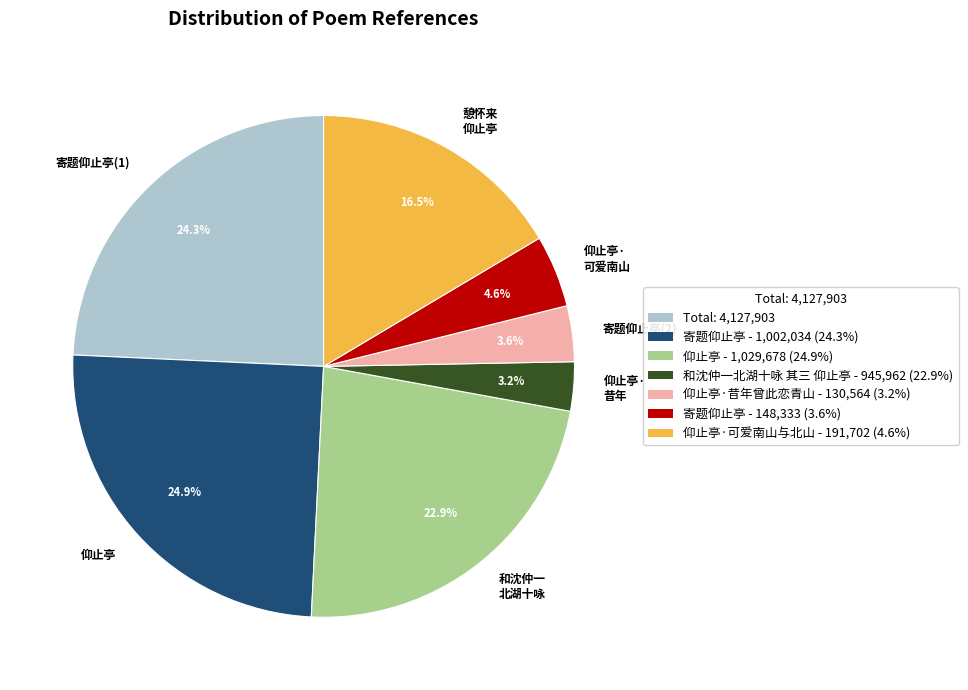

Is 仰止亭· 可爱南山 the majority of the pie?

No